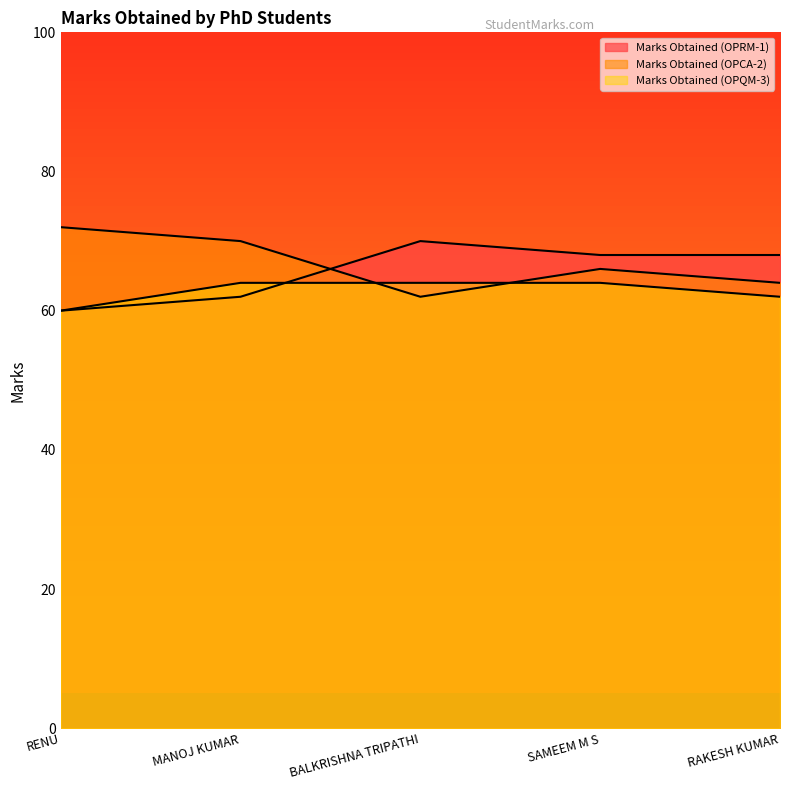

Which series ends up on top after the final intersection of Marks Obtained (OPRM-1) and Marks Obtained (OPCA-2)?

Marks Obtained (OPRM-1)